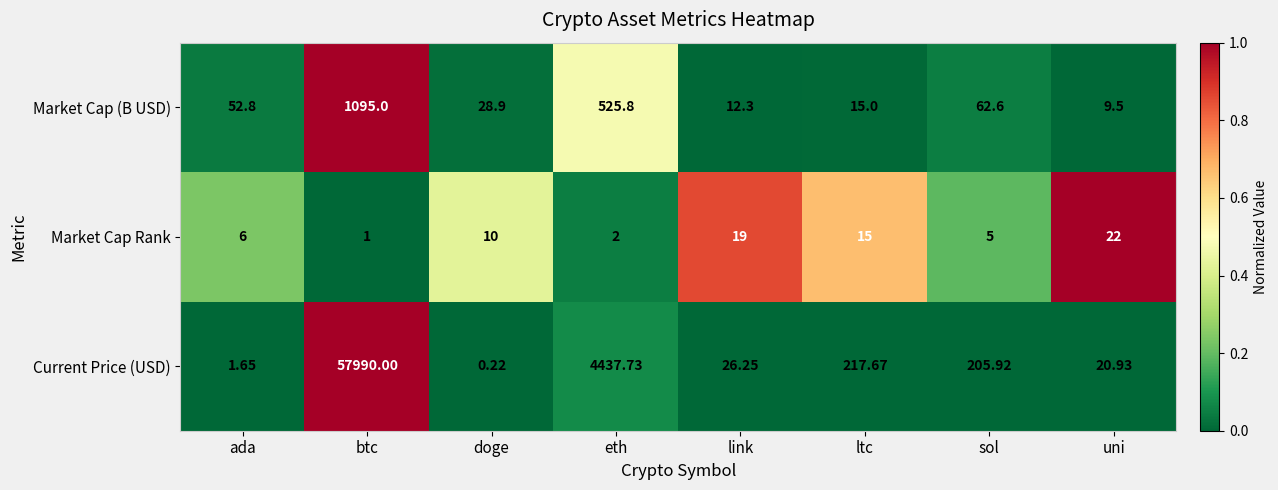

What is the total value across all series at doge?

39.1